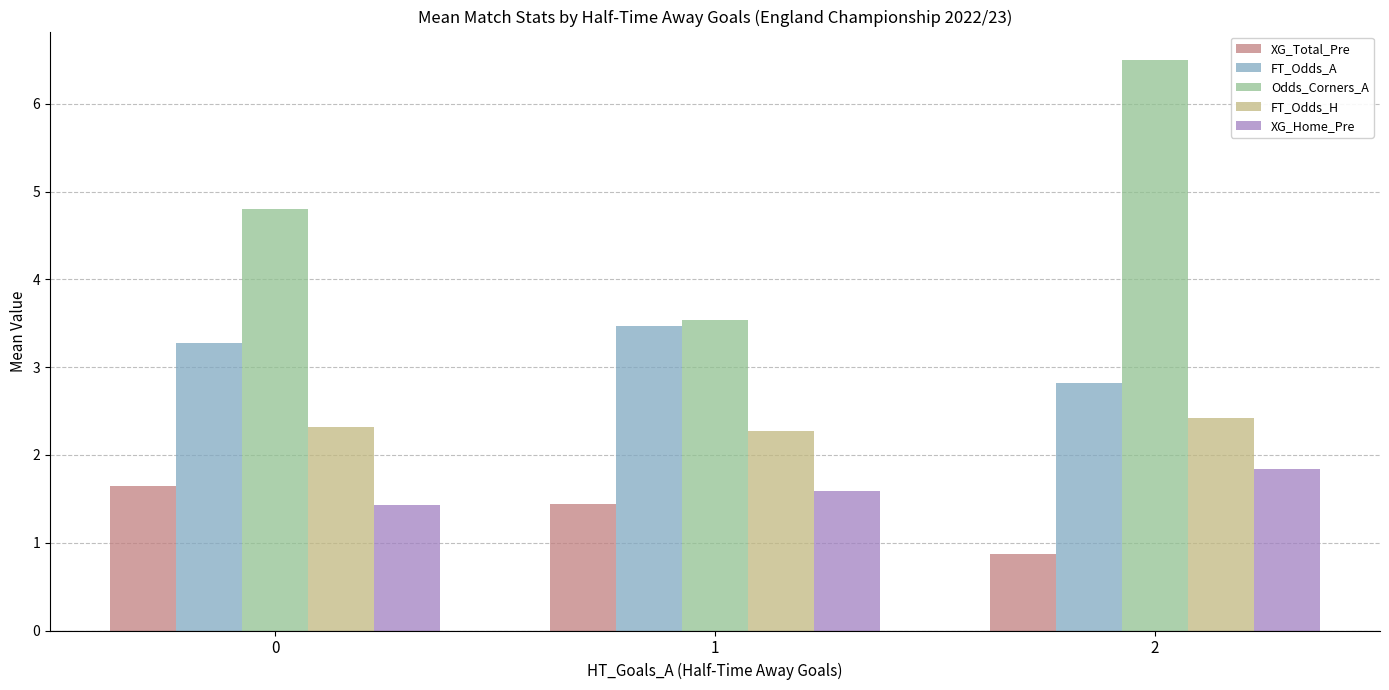

How many XG_Total_Pre values are between 0 and 1?

1